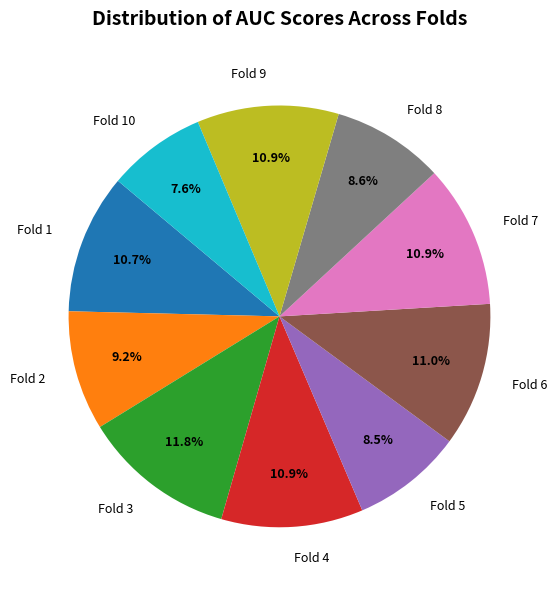

How many slices are in this pie chart?

10